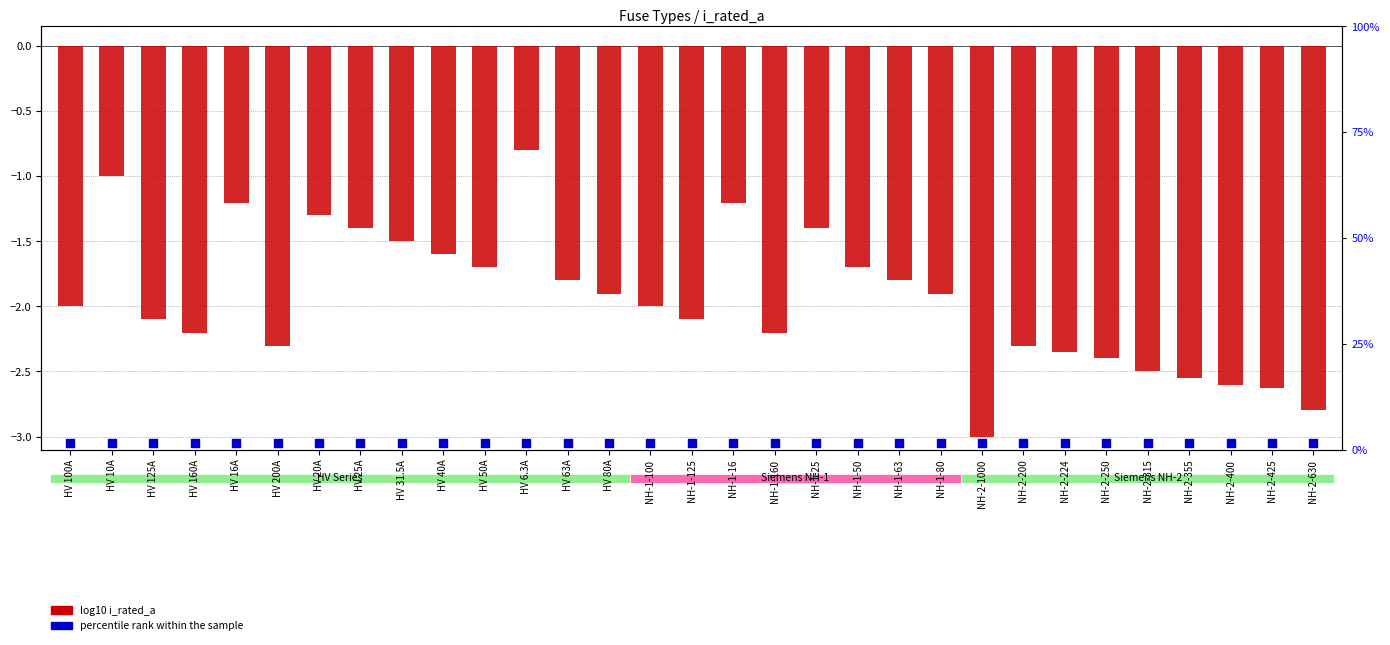

Which series contains the highest Y value?

log10 i_rated_a